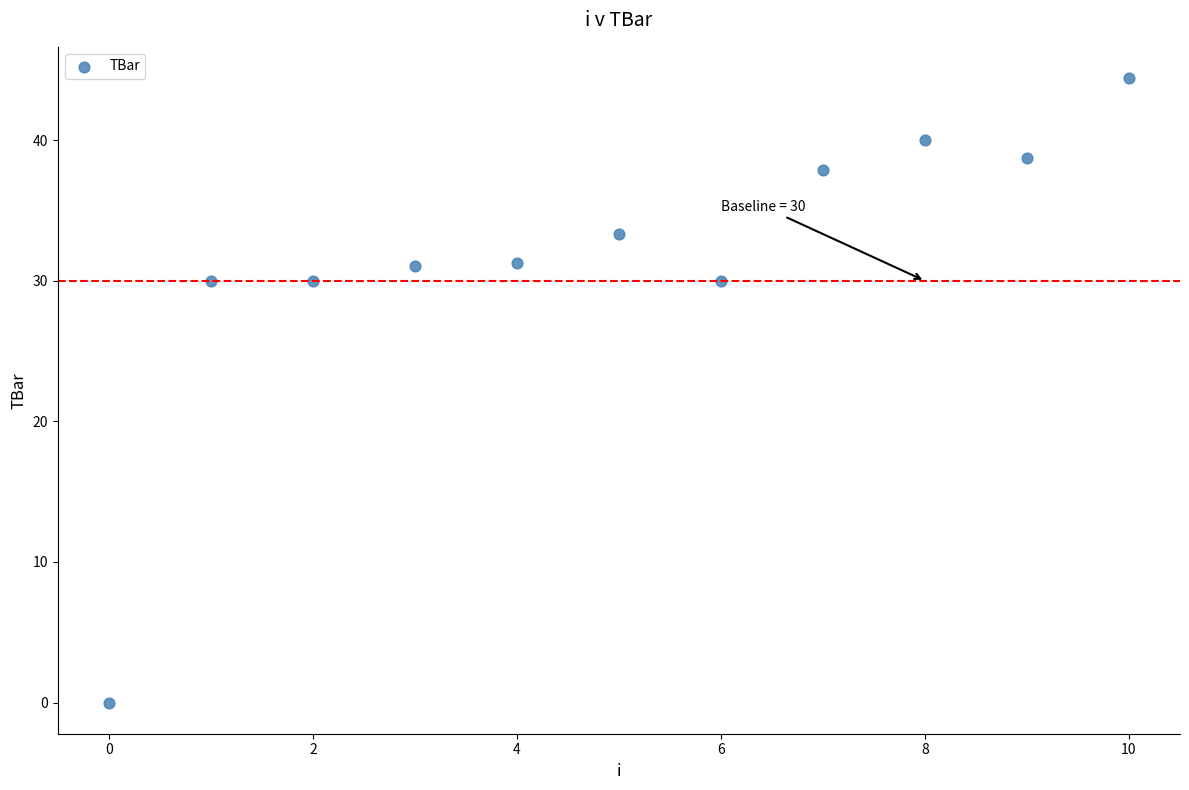

What is the average Y value?

31.5